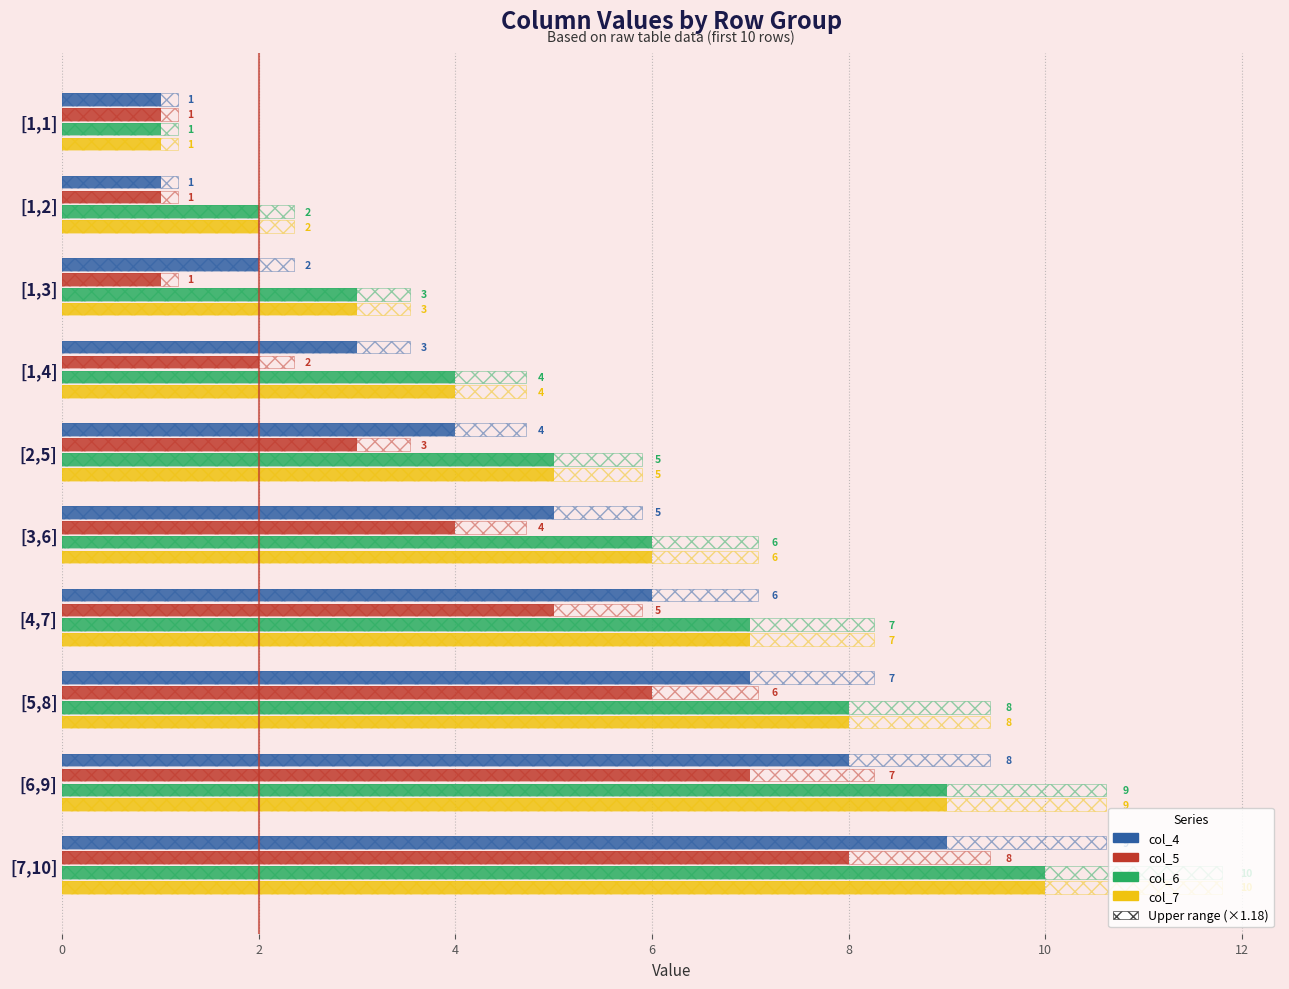

What is the label of the 5th bar from the right?

[3,6]